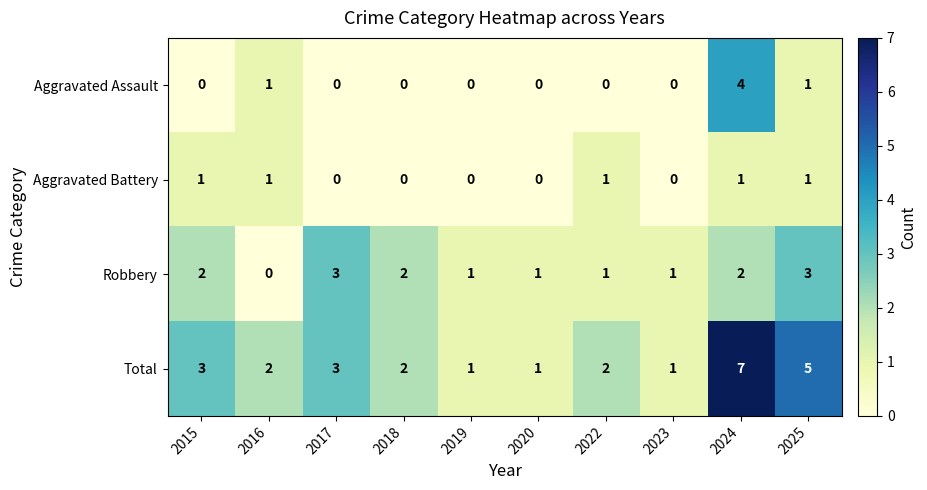

At which category is the sum across all series the highest?

2024